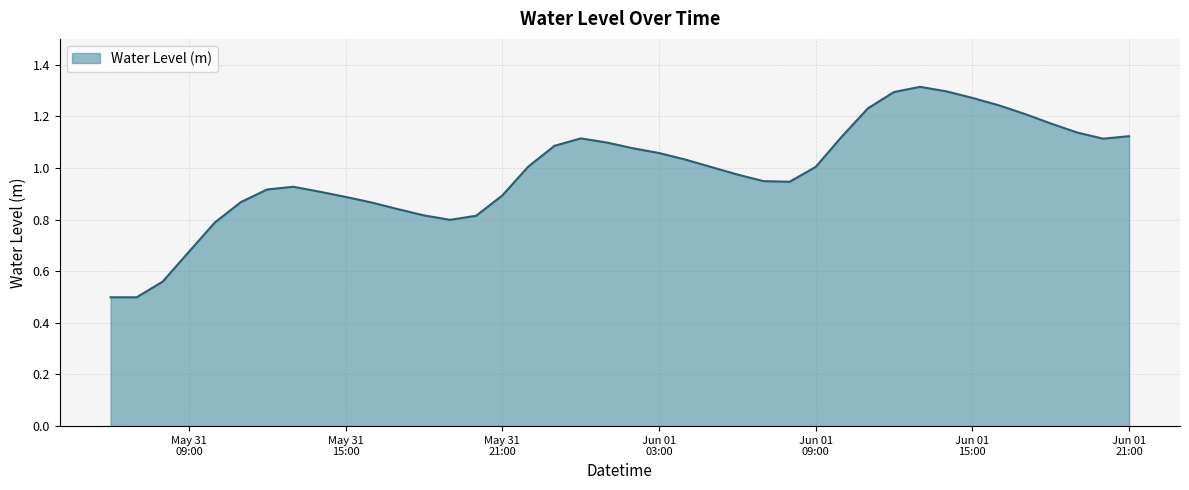

What is the minimum value shown in the chart?

0.5